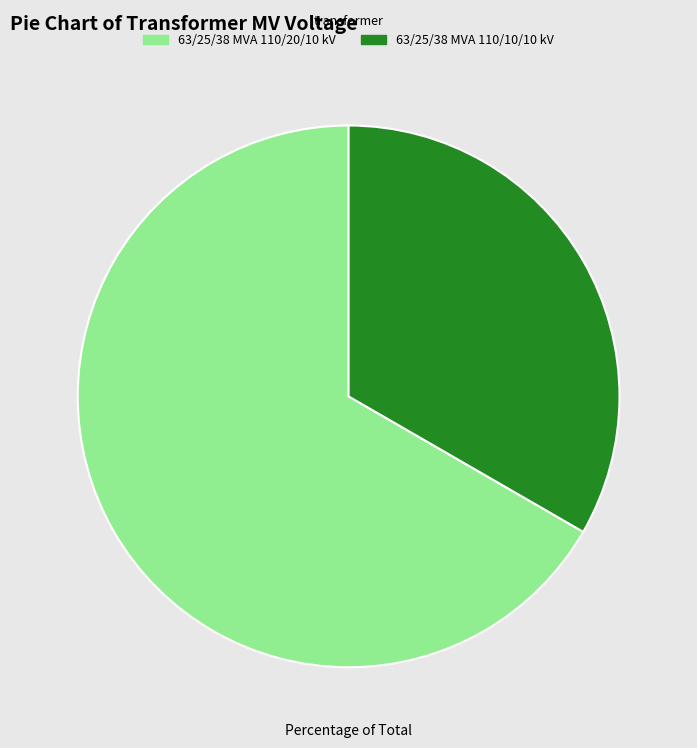

Is it true that 63/25/38 MVA 110/10/10 kV is 33% of the pie?

True